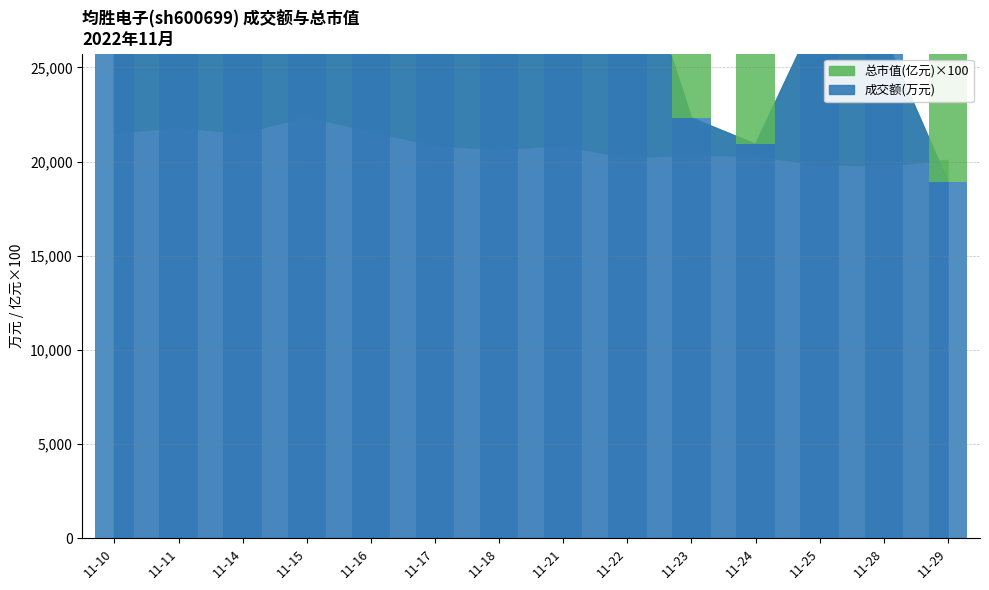

Reading left to right, list all the values displayed in this chart.

成交额(万元): 37562	42557	31086	58833	45338	55720	30131	26130	32791	22317	20919	28135	26731	18929
总市值(亿元): 21506	21807	21493	22382	21602	20836	20658	20836	20207	20343	20289	19824	19769	20070